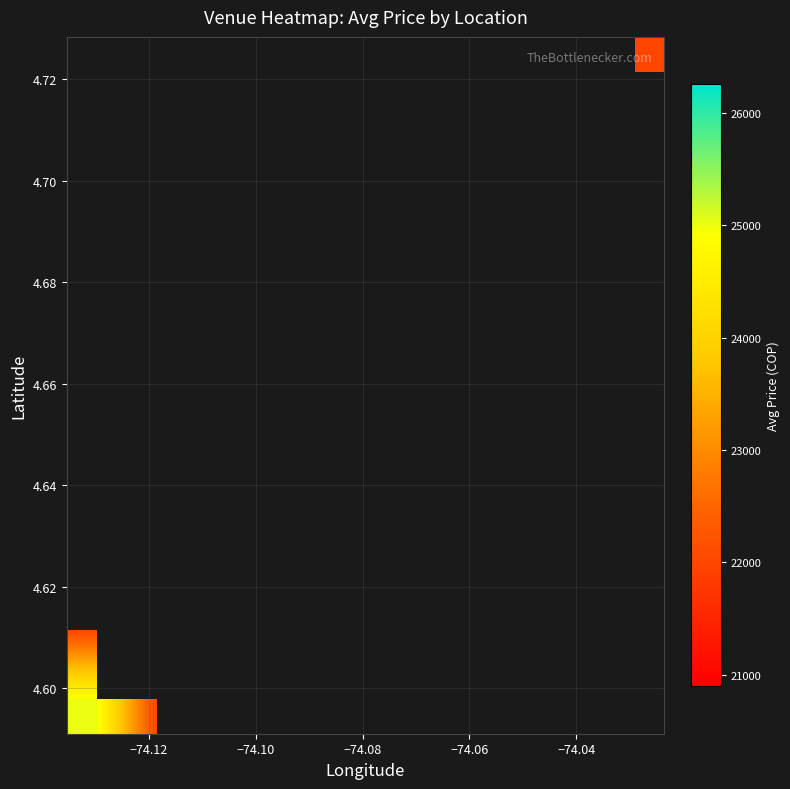

At how many categories does at least one series exceed 22613?

3